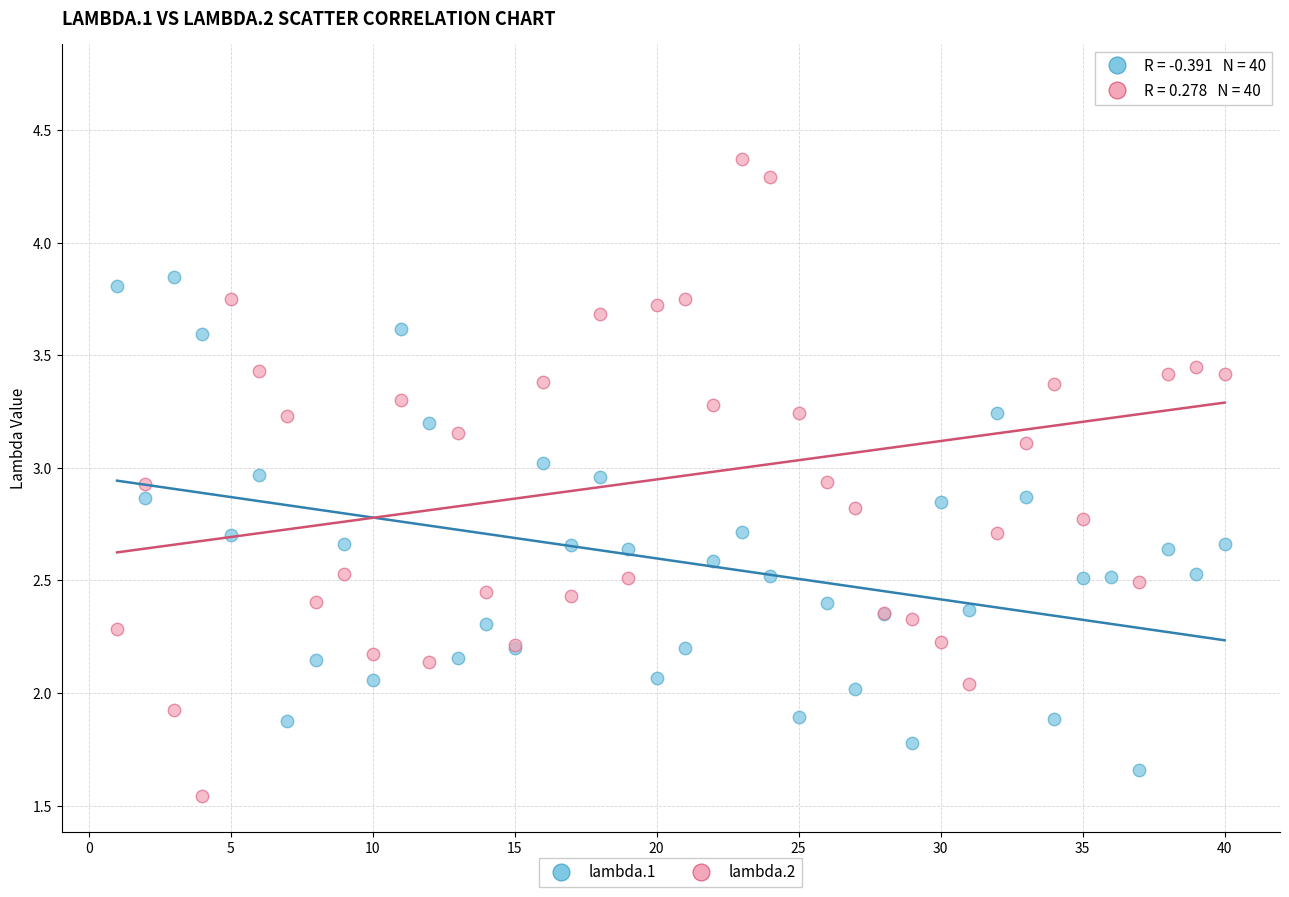

Which series reaches the maximum Y coordinate?

lambda.2